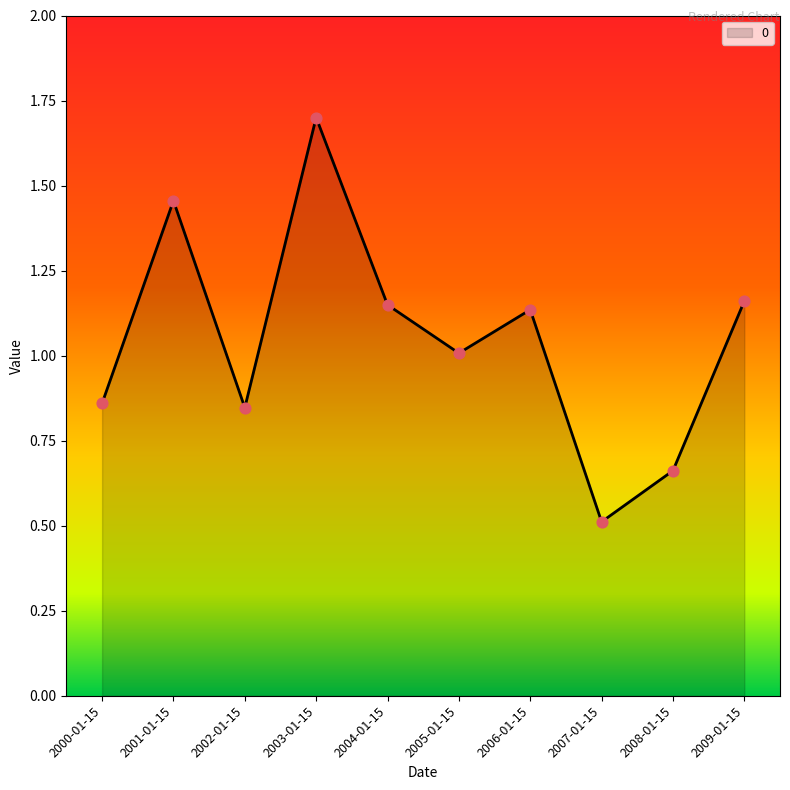

What is the change in value from 2007-01-15 to 2008-01-15?

+0.2